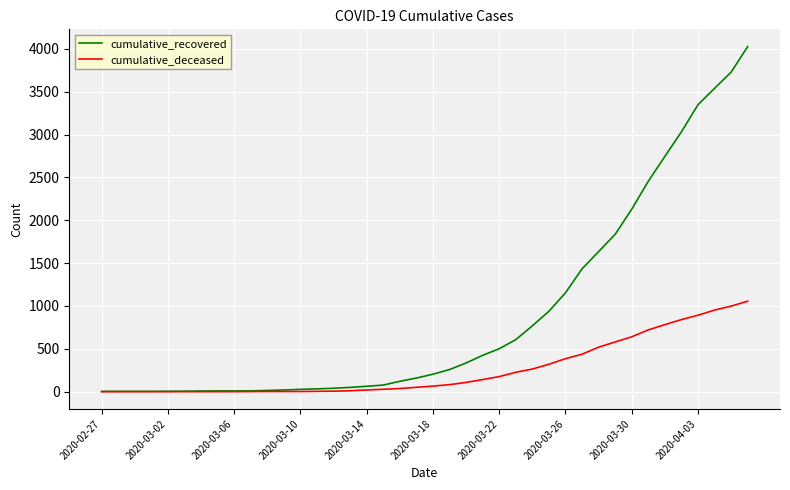

What is the sum of all cumulative_deceased values?

10349